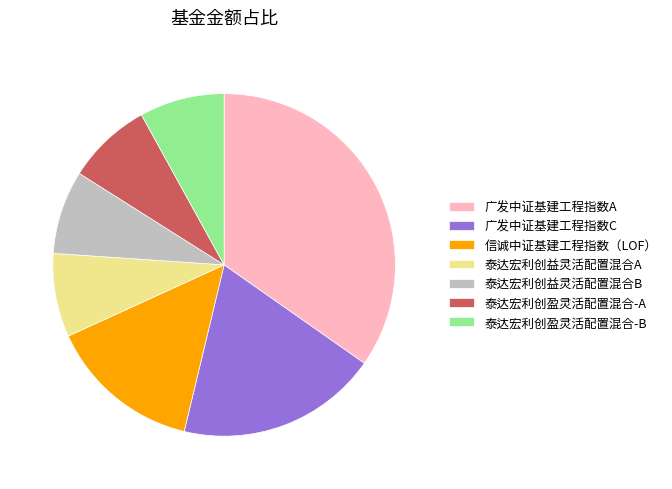

Does any single category account for the majority?

No